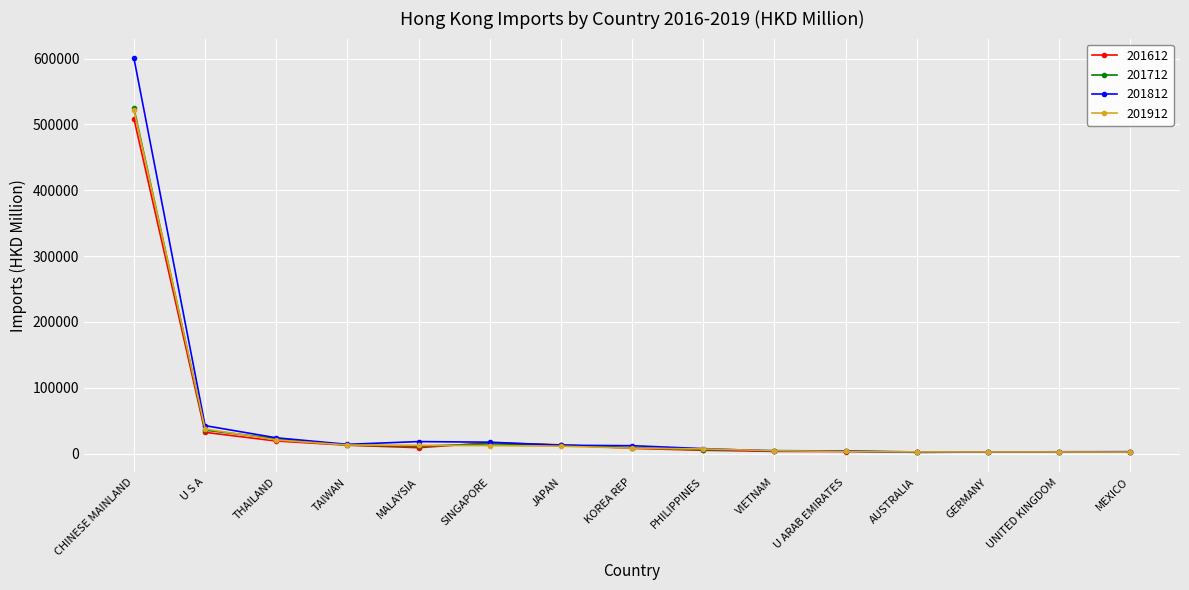

What is the label of the 11th point from the left?

U ARAB EMIRATES